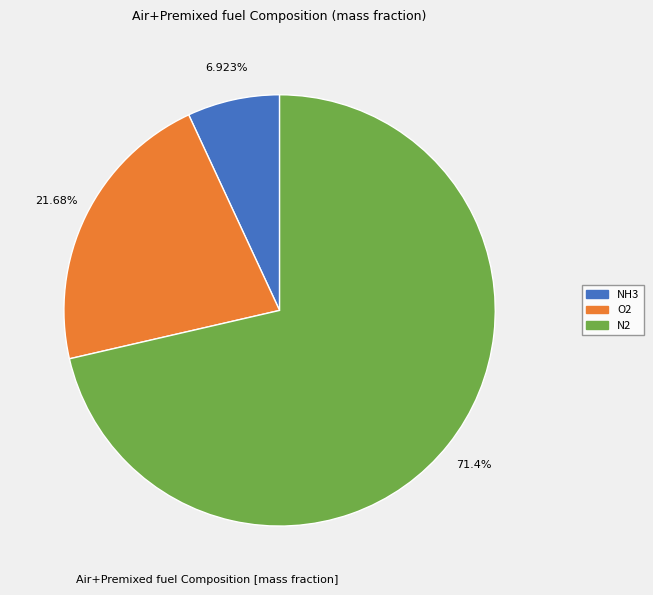

Count the number of slices in the pie.

3